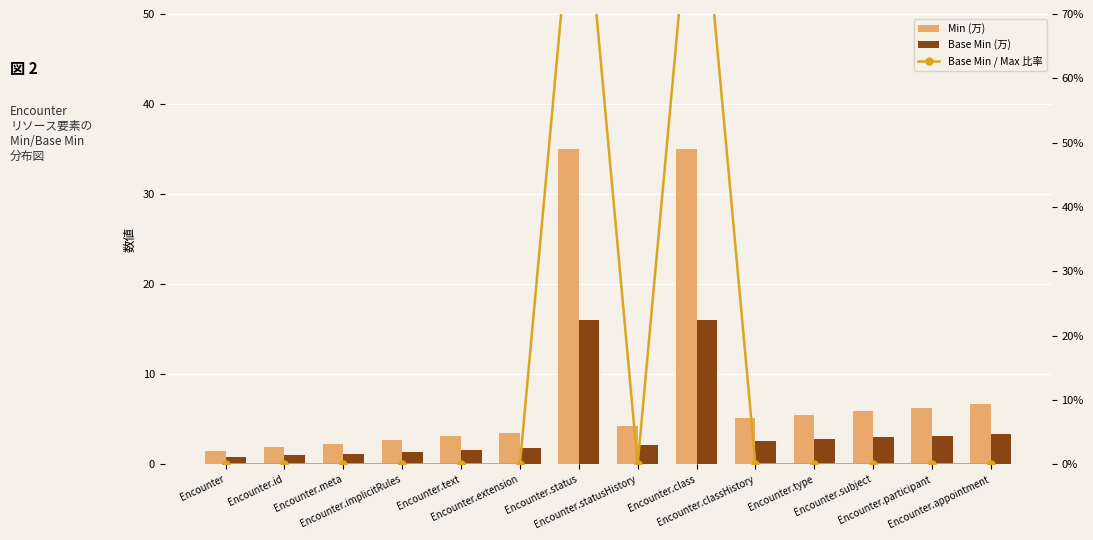

Are the bars grouped side by side (vs. stacked)?

Yes